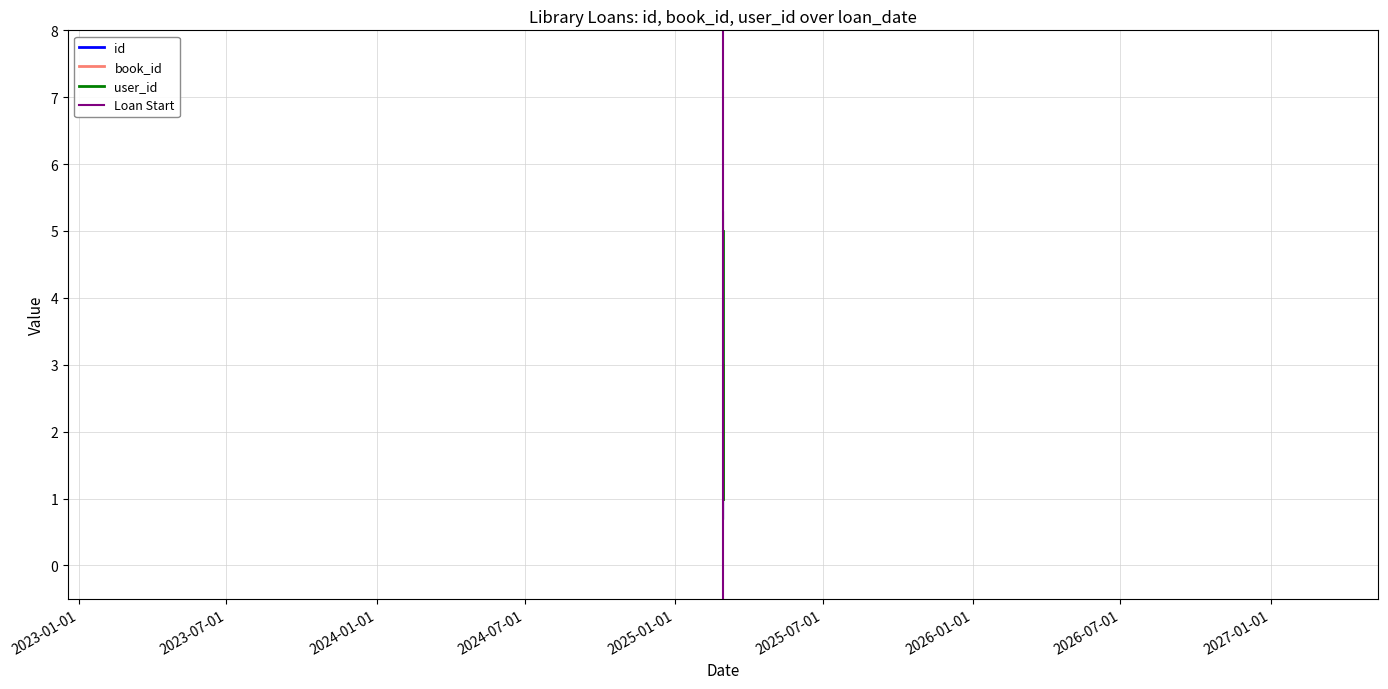

Which series changed the most between 2025-03-01 and 2025-03-01?

user_id